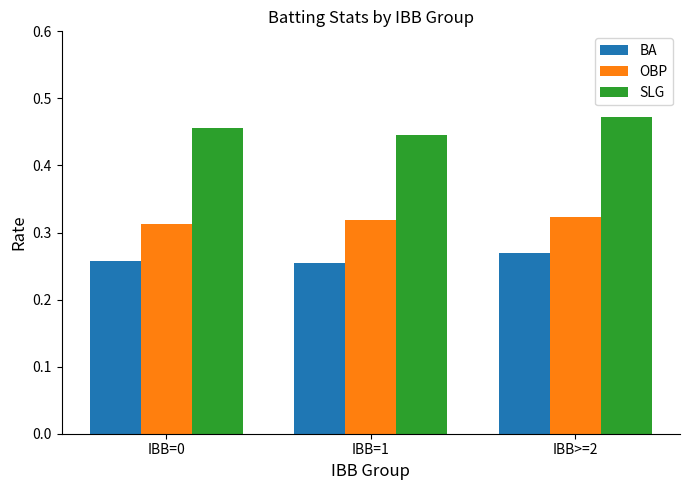

How many bars are there in total?

9